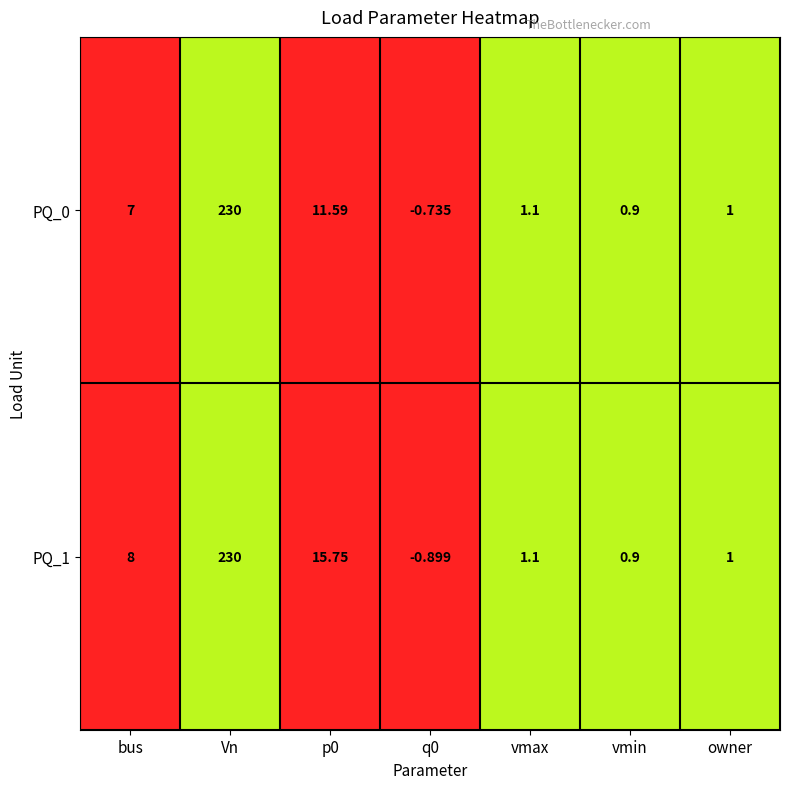

Where does the PQ_1 series first go above 1?

bus